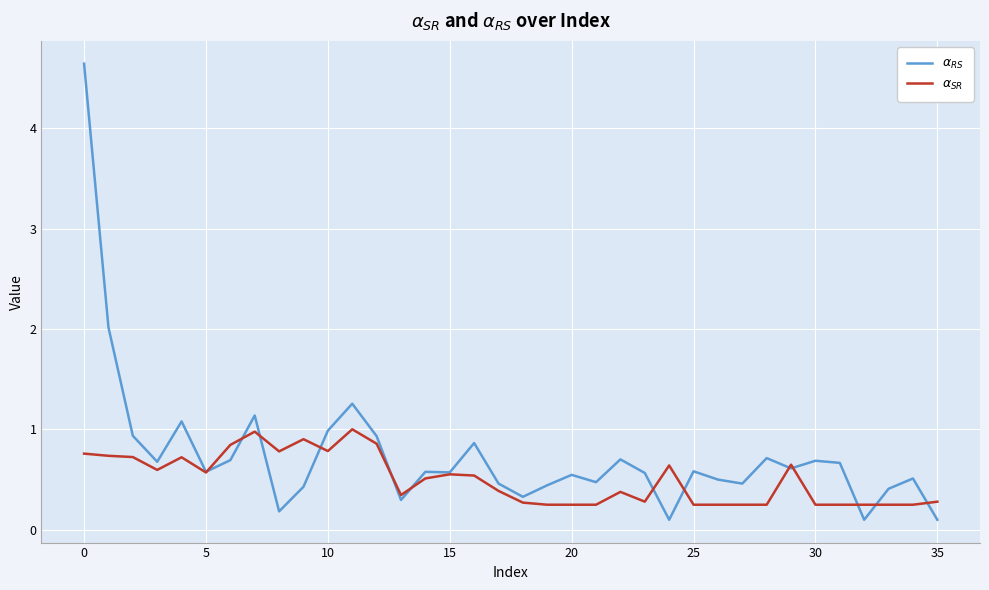

True or false: $\alpha_{RS}$ and $\alpha_{SR}$ cross at least once.

True